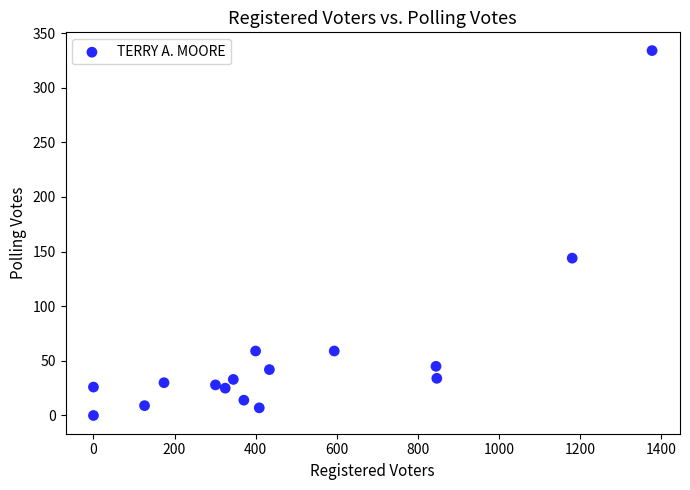

What Y value in the scatter plot is closest to 167?

144